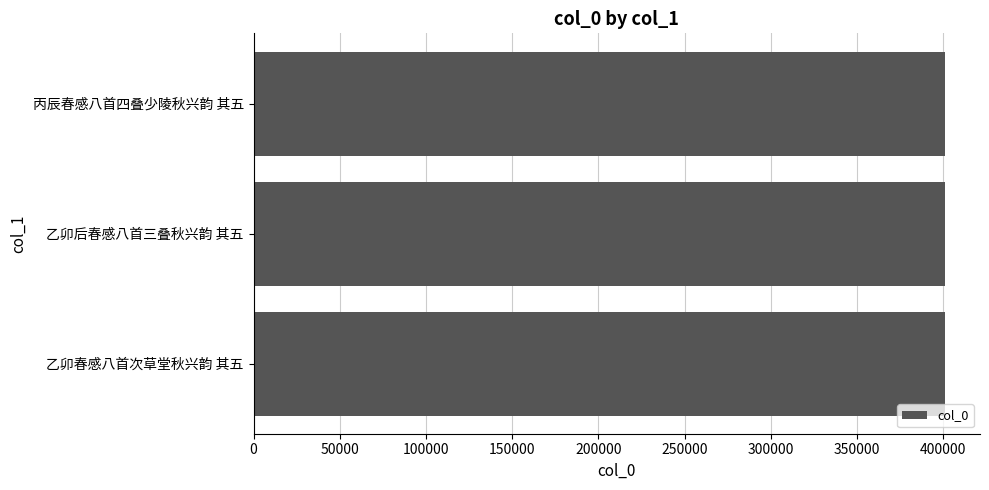

Count the number of categories in the chart.

3